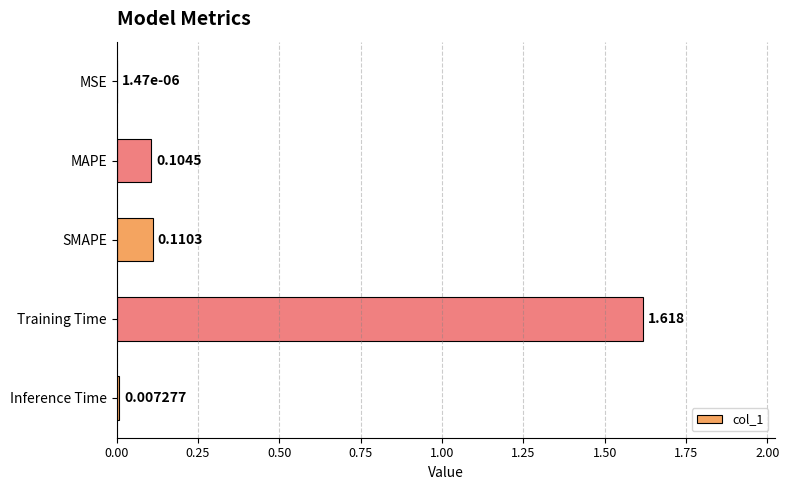

Which label corresponds to the largest value in the chart?

Training Time